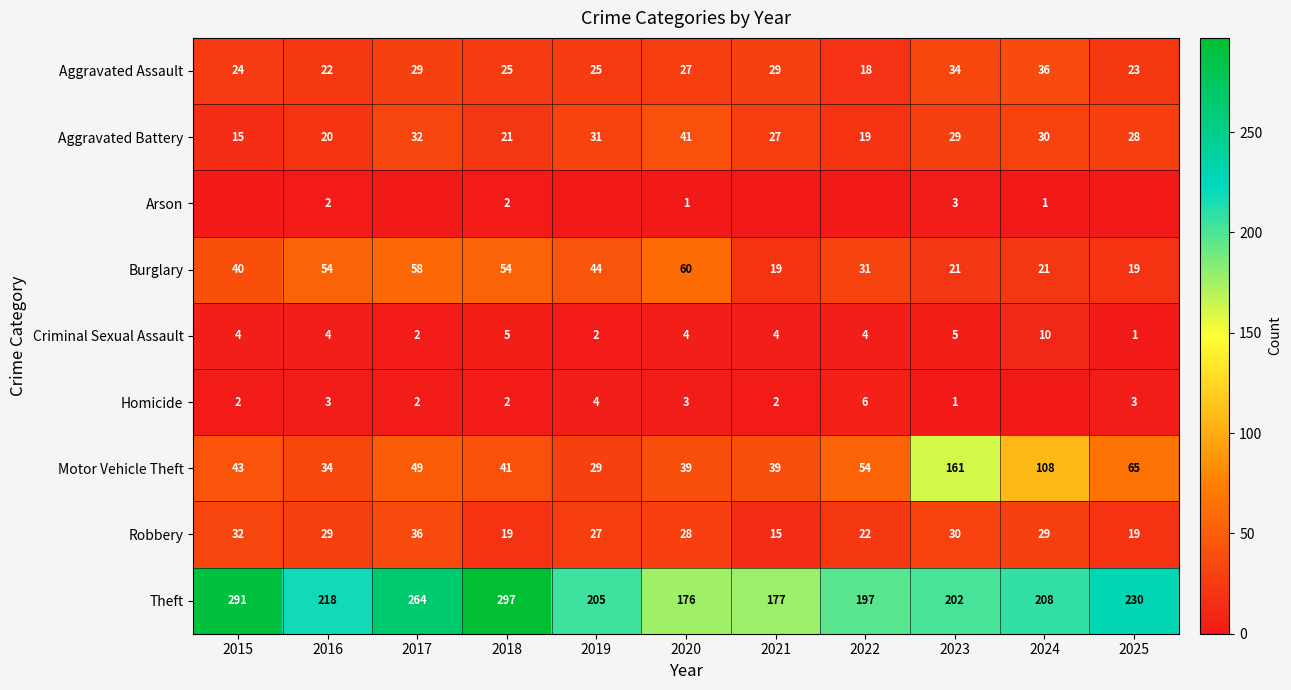

At how many categories does at least one series exceed 91?

11